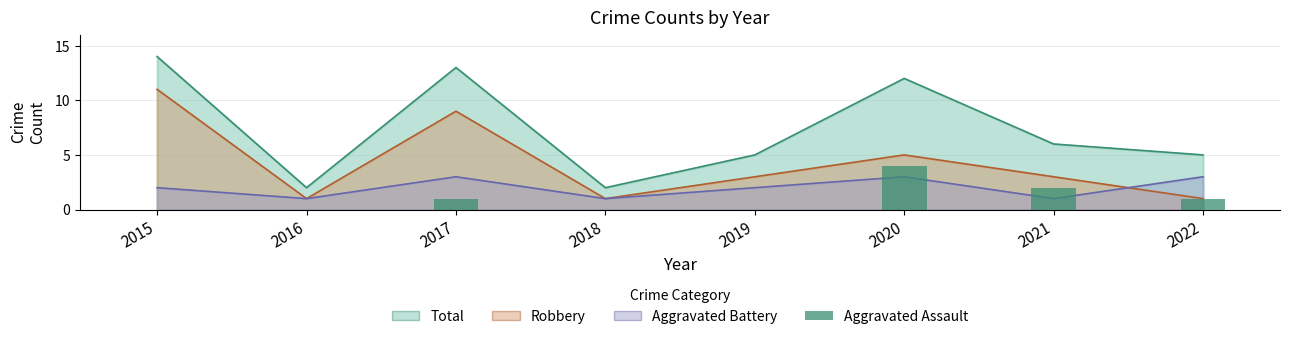

Is it true that the value at 2022 is 1?

True